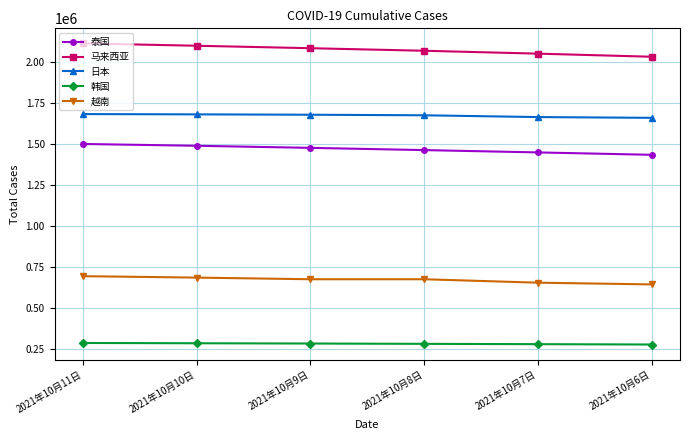

The 泰国 series shows 1489186 at 2021年10月10日. True or false?

True